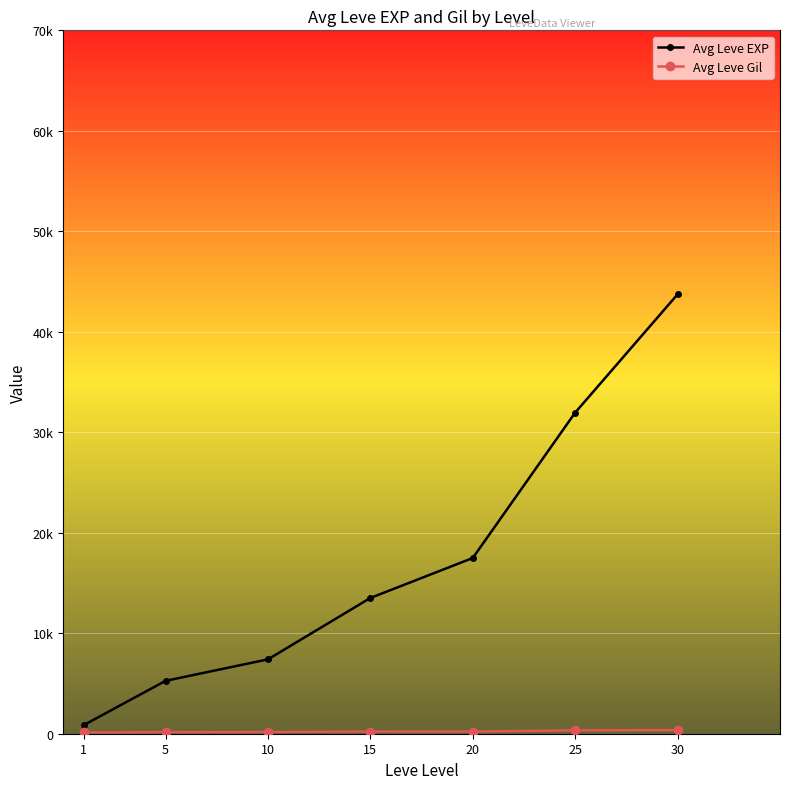

Which series has the largest range (max minus min)?

Avg Leve EXP